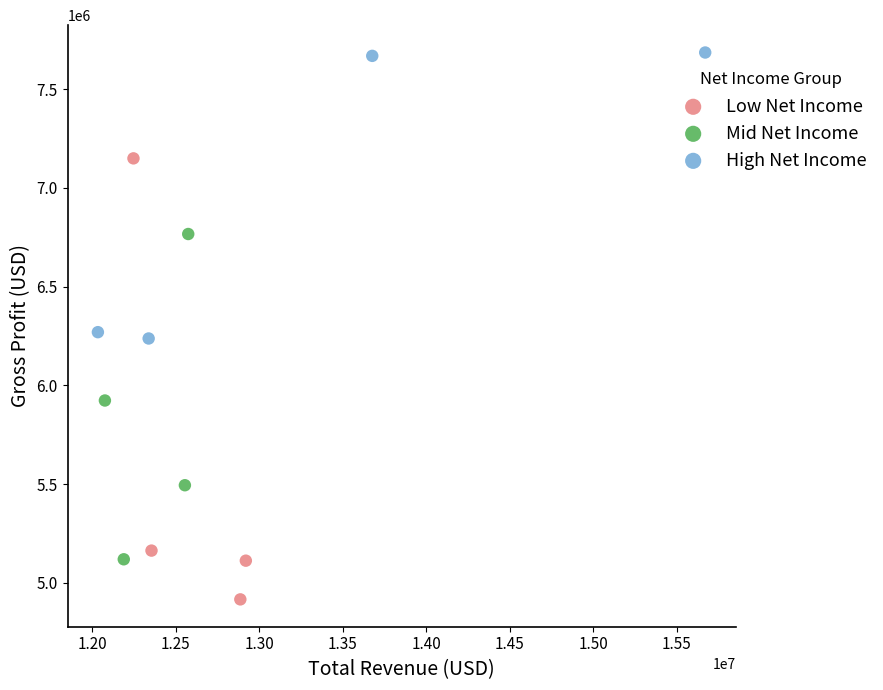

Which series has the largest Y range (max minus min)?

Low Net Income